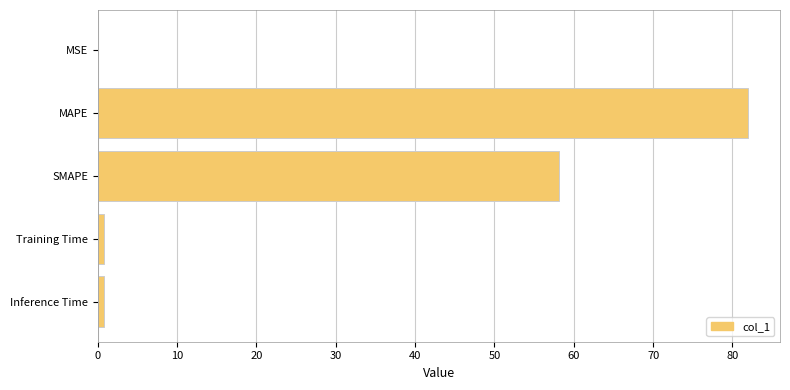

Which has a higher value, SMAPE or Inference Time?

SMAPE